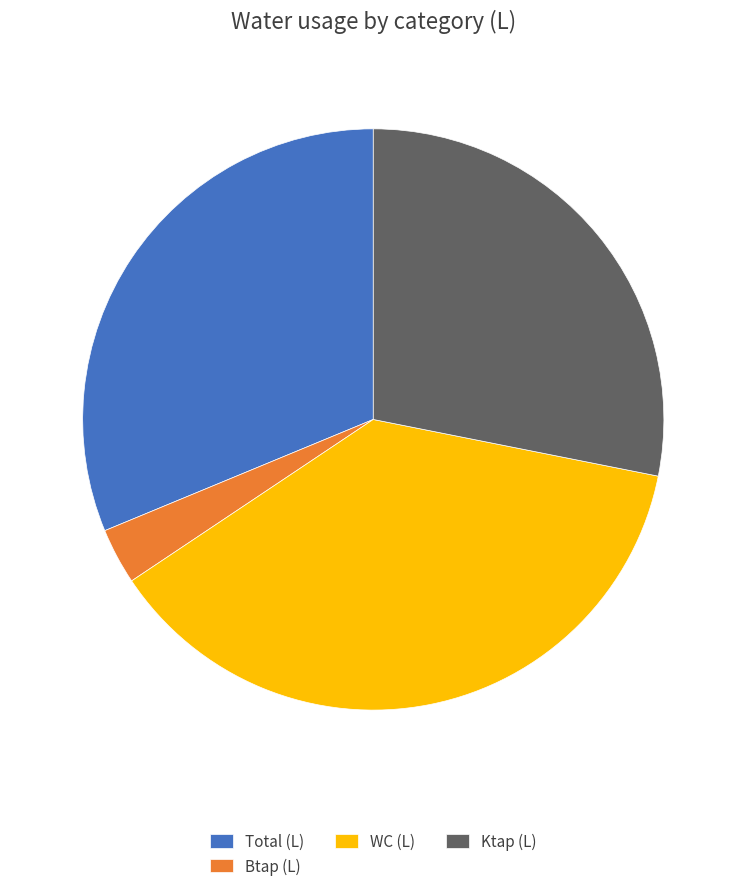

Which has a higher value, Btap (L) or Total (L)?

Total (L)